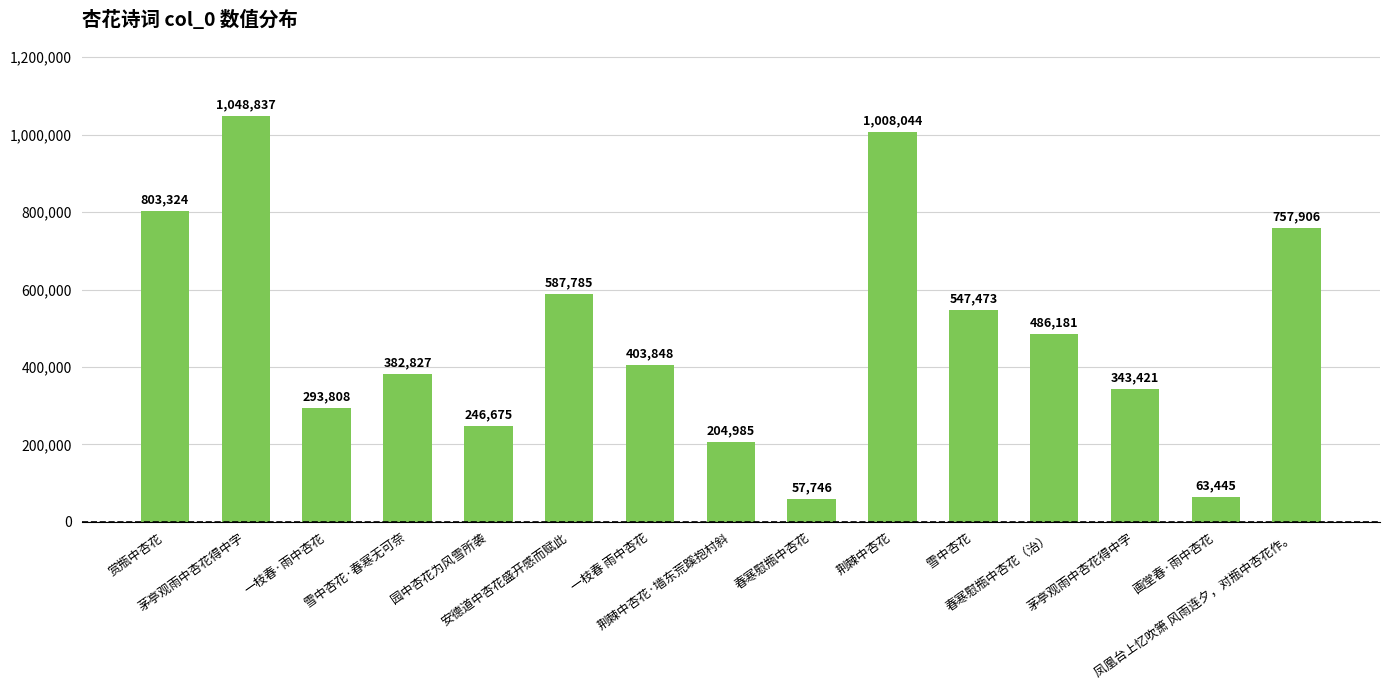

What is the difference between the second highest and second lowest values?

944599